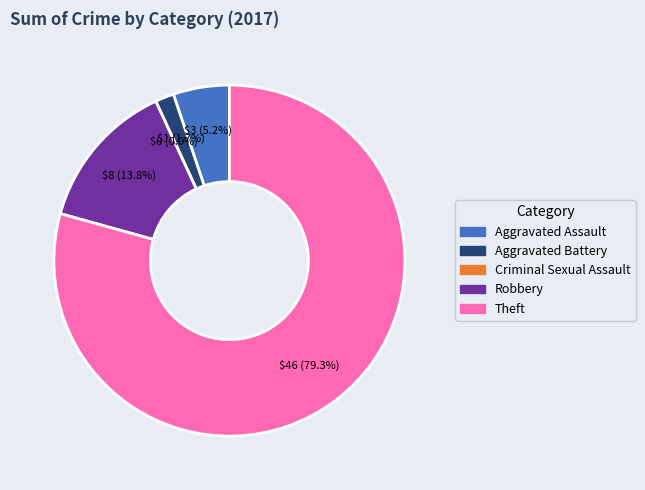

To the nearest percent, what is the difference between the largest and smallest slice percentages?

79%